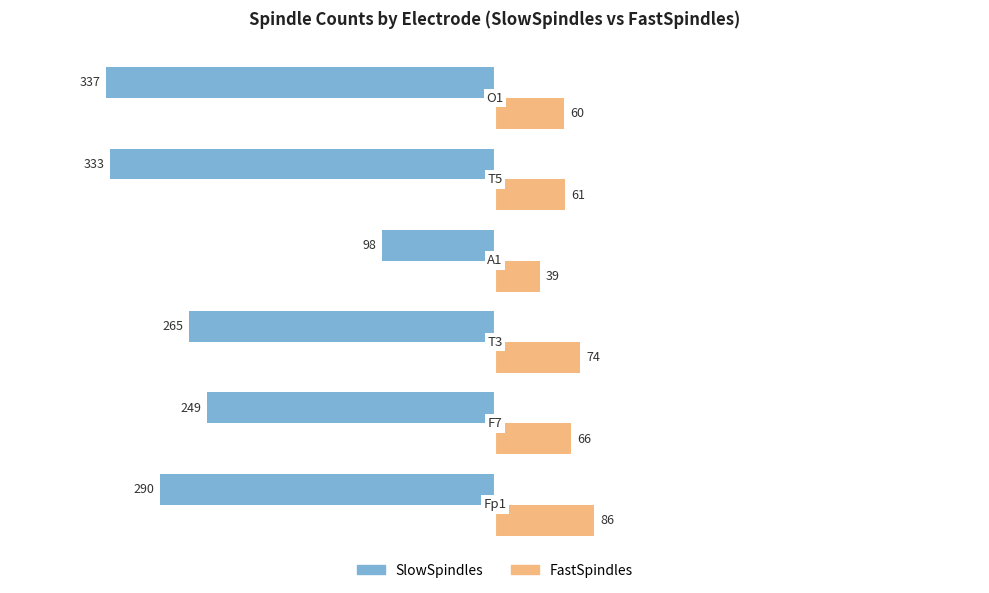

List the series in order of their peak value, lowest first.

SlowSpindles, FastSpindles